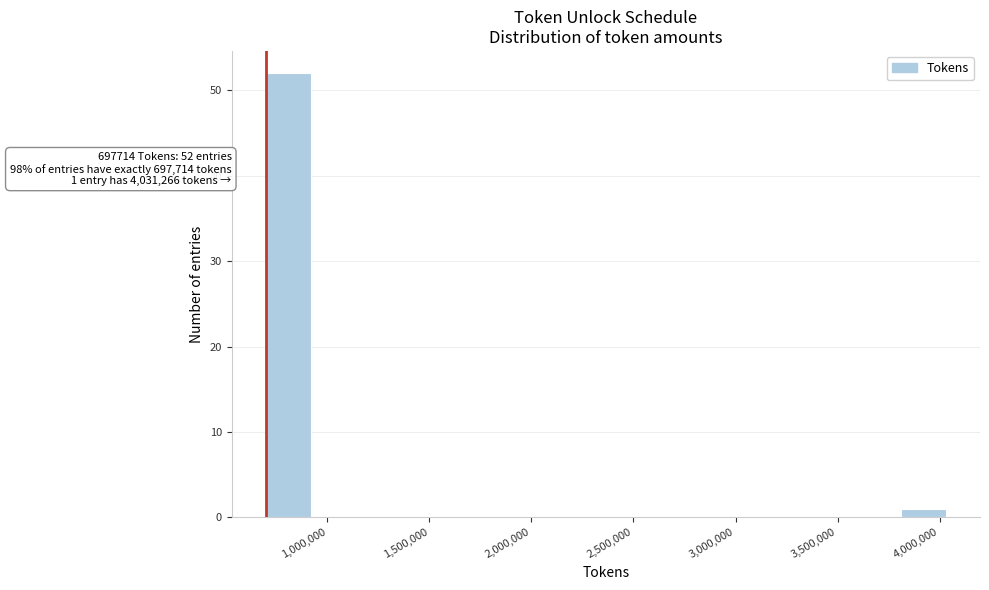

Over which range of the x-axis is the bar tallest?

700000 to 900000